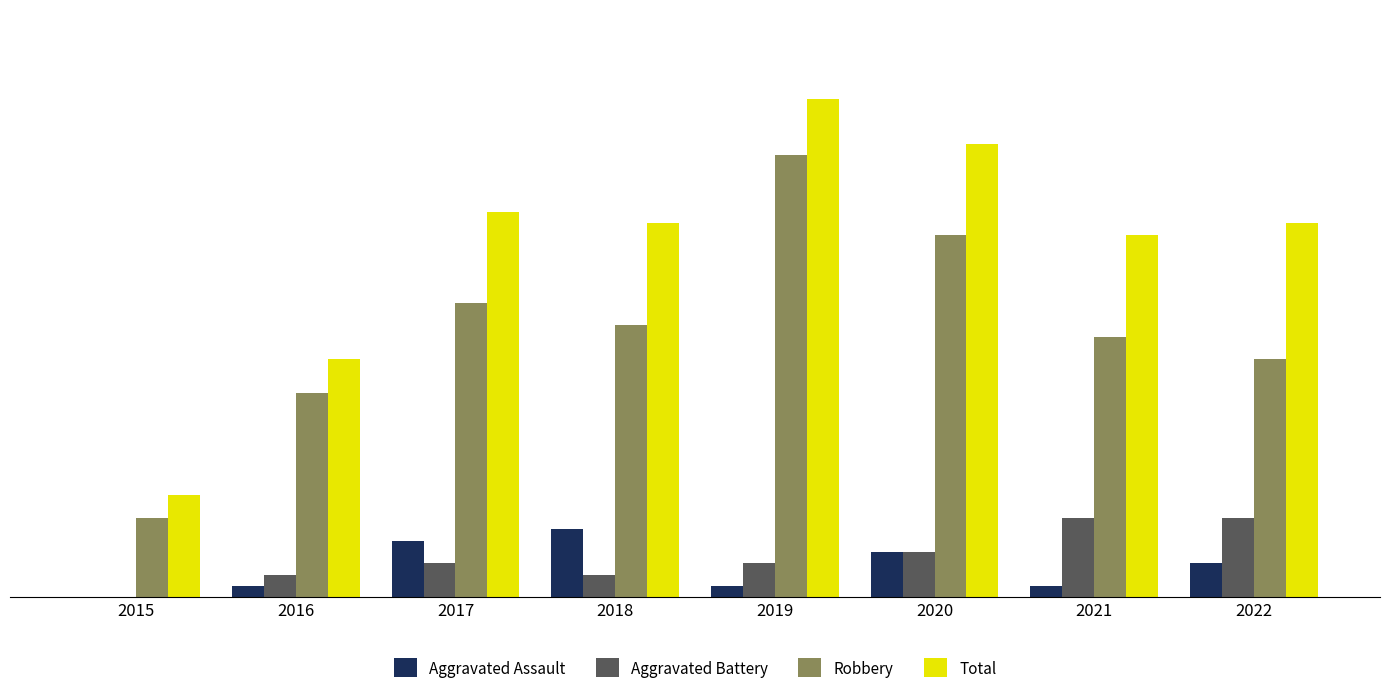

What are all the series names shown in the legend?

Aggravated Assault, Aggravated Battery, Robbery, Total